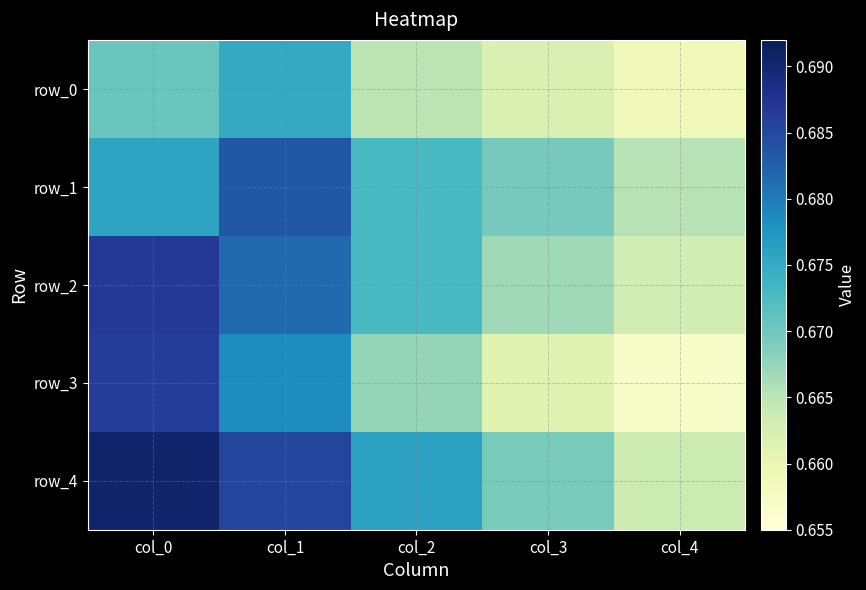

Between col_2 and col_3, which series saw the biggest shift?

row_4